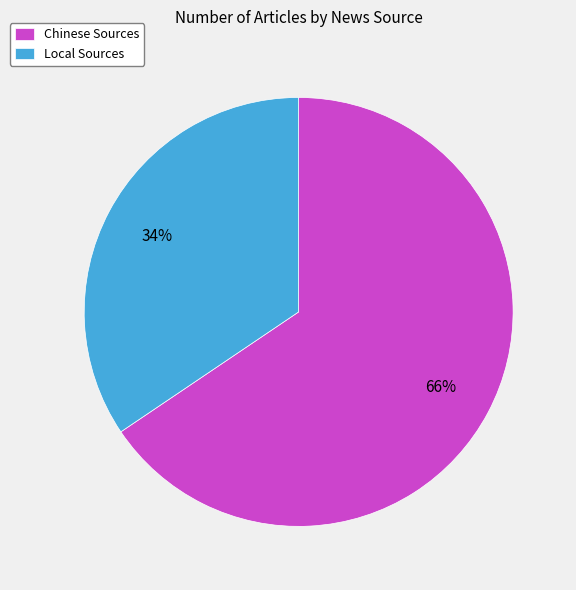

Is the sum of Chinese Sources and Local Sources greater than half?

Yes